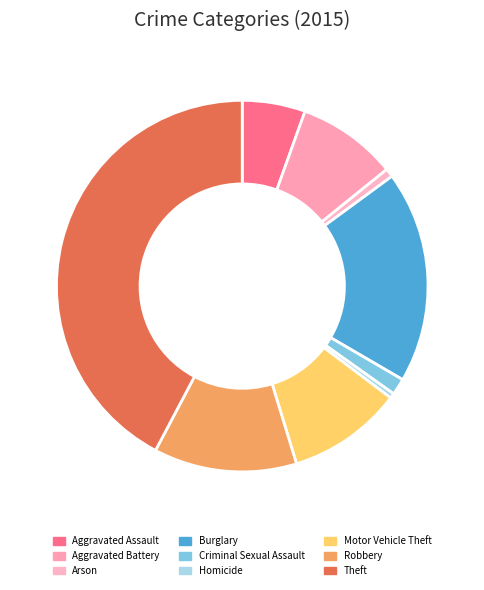

To the nearest percent, what is the difference between the Criminal Sexual Assault and Burglary slice percentages?

17%